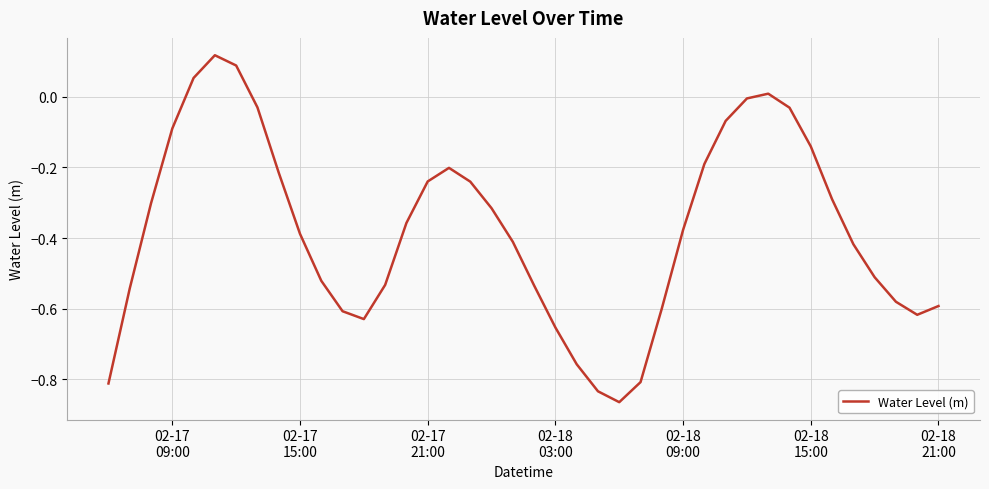

What is the difference between the maximum and minimum values?

1.0